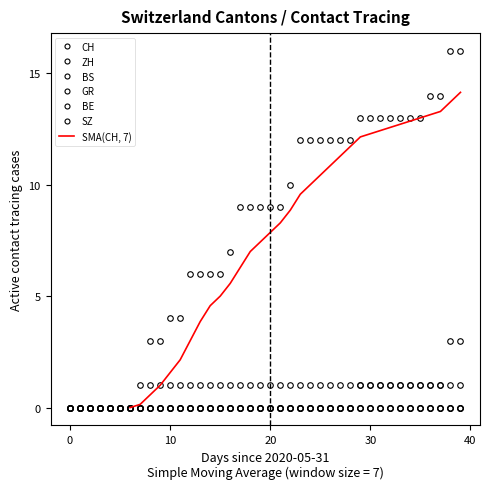

The ZH series shows 2 at 2020-06-15. True or false?

False